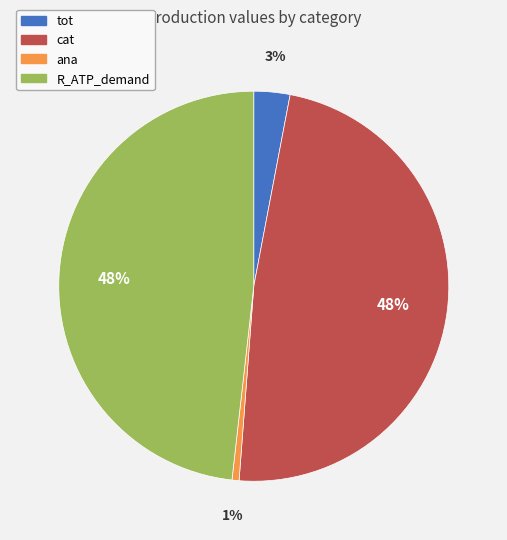

To the nearest percent, what is the combined percentage of ana and R_ATP_demand?

49%